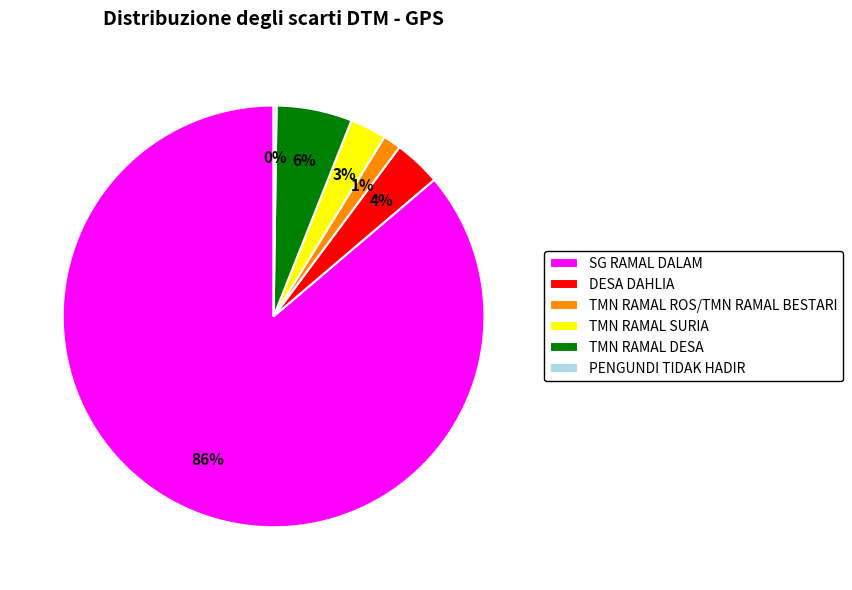

Which has a higher value, TMN RAMAL SURIA or TMN RAMAL ROS/TMN RAMAL BESTARI?

TMN RAMAL SURIA